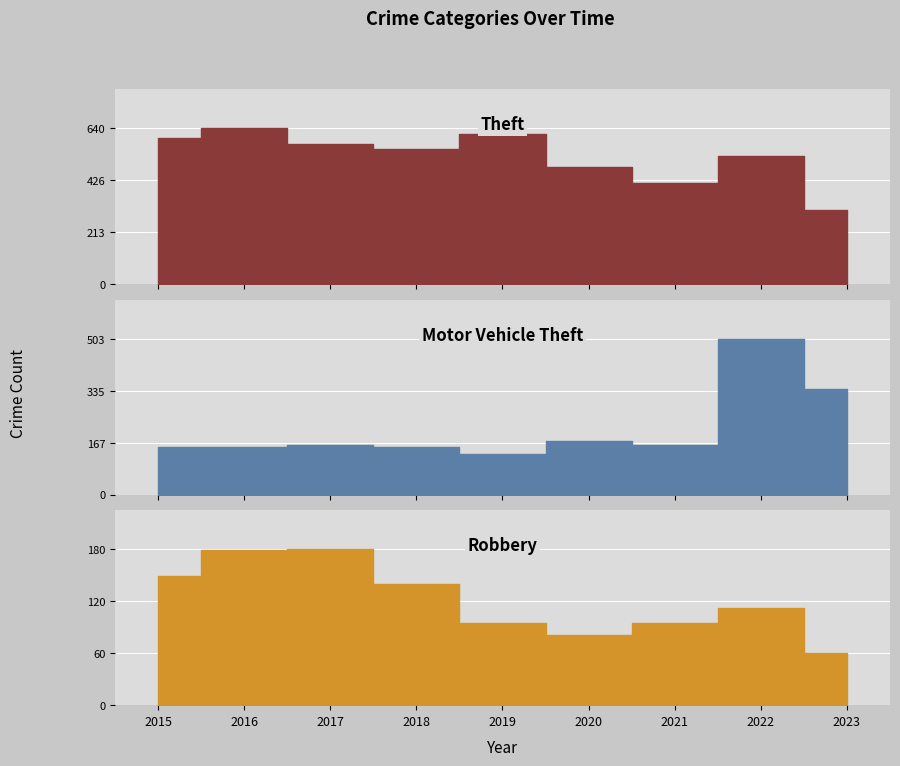

How many intersections are there between Motor Vehicle Theft and Theft?

1